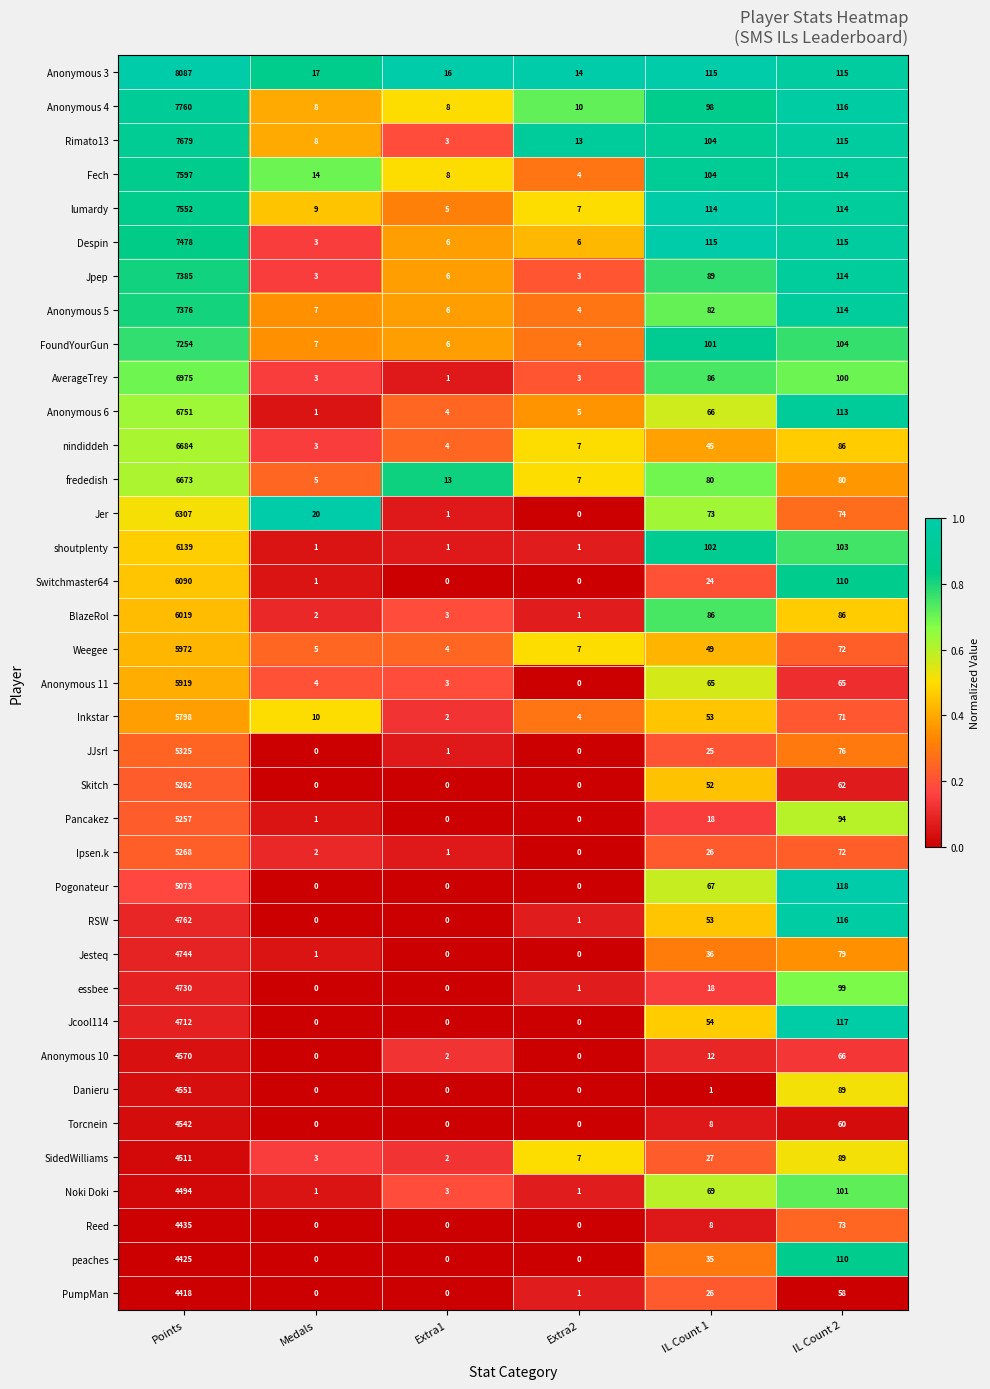

What is the sum of the SidedWilliams values at Extra2 and Points?

4518